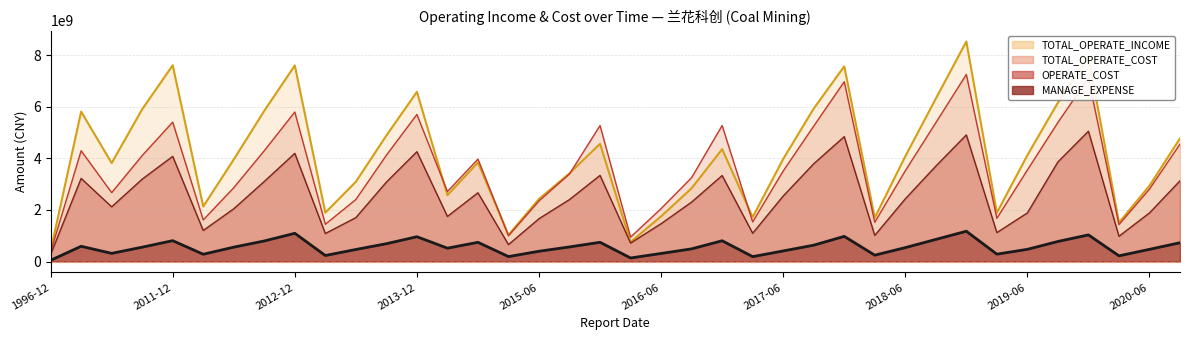

How many values in the MANAGE_EXPENSE series are below 555501613?

19